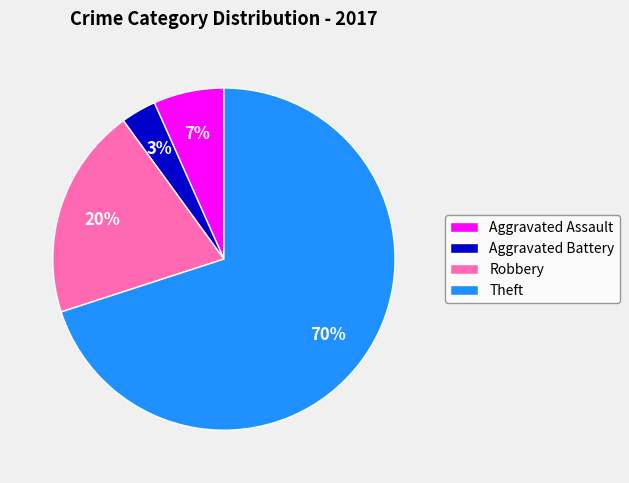

Do Theft and Aggravated Assault together represent more than half of the pie?

Yes